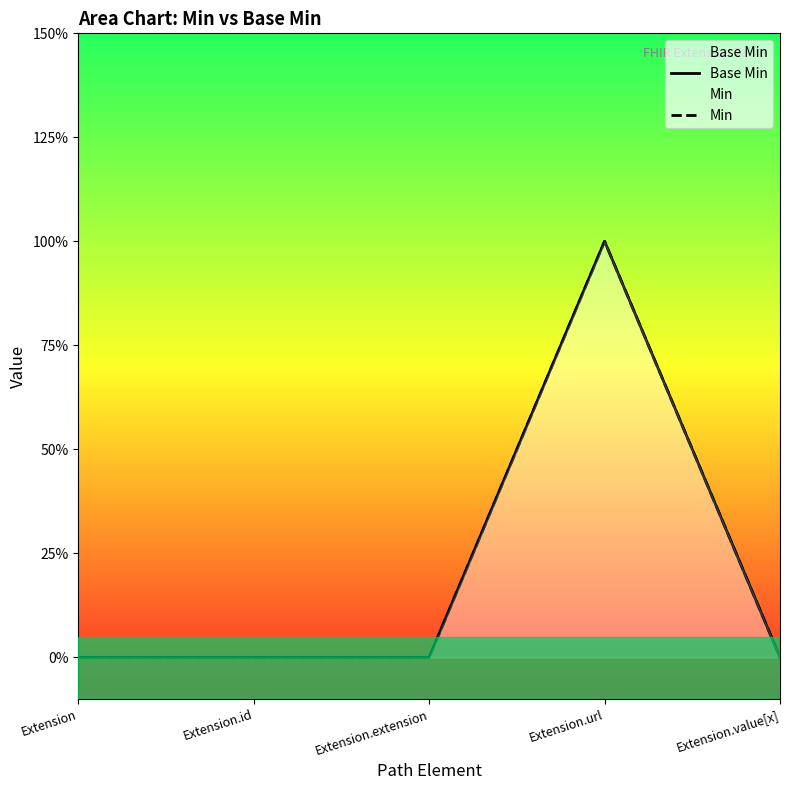

At which category is the sum across all series the highest?

Extension.url